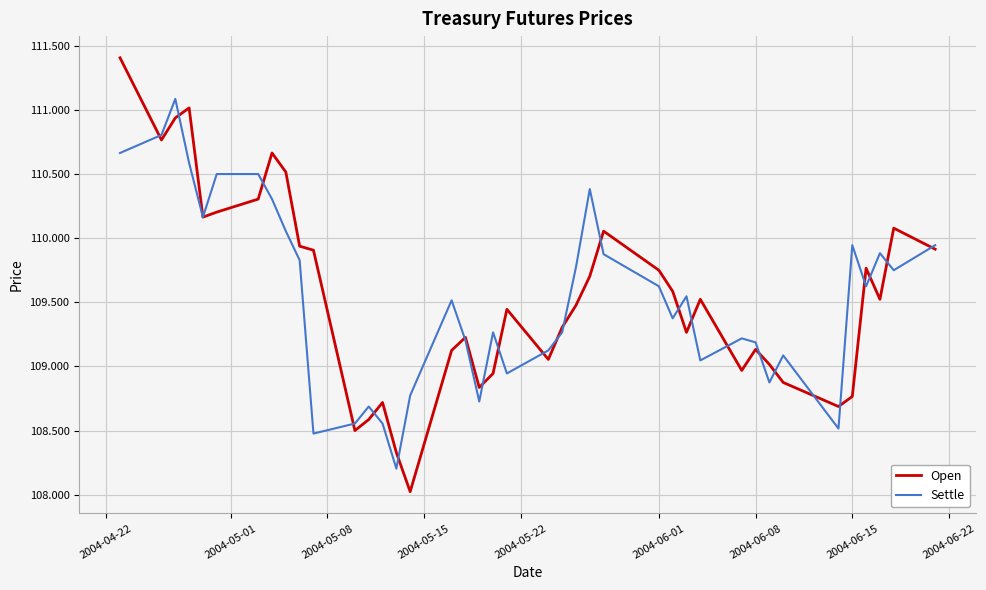

Which series has the largest range (max minus min)?

Open